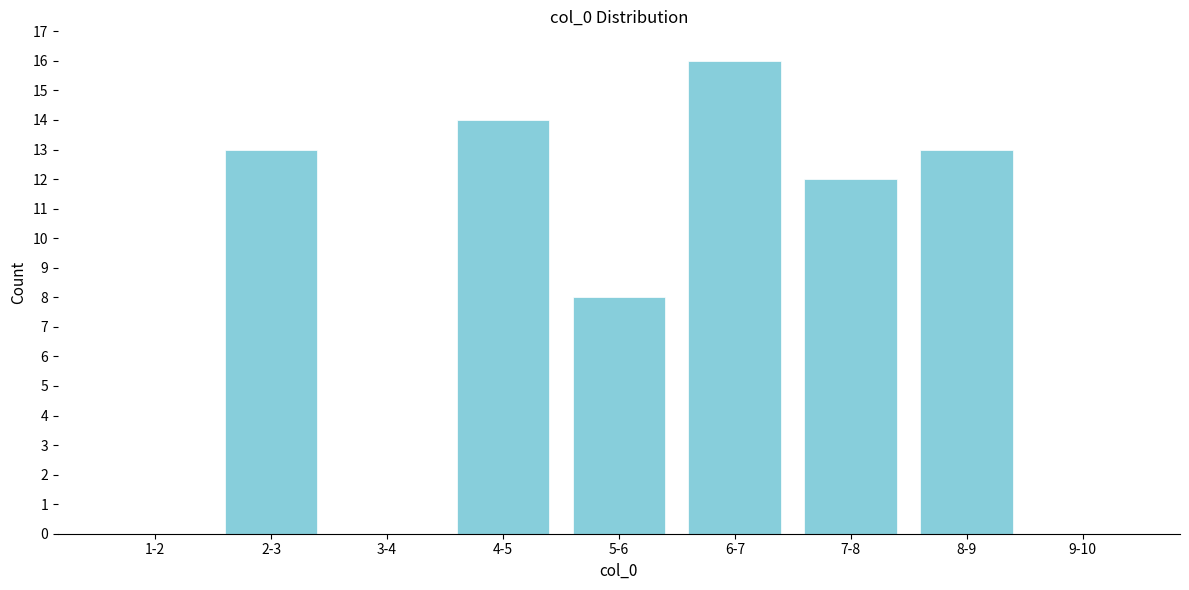

Reading left to right, what are all the values shown in this chart?

1-2=0	2-3=13	3-4=0	4-5=14	5-6=8	6-7=16	7-8=12	8-9=13	9-10=0